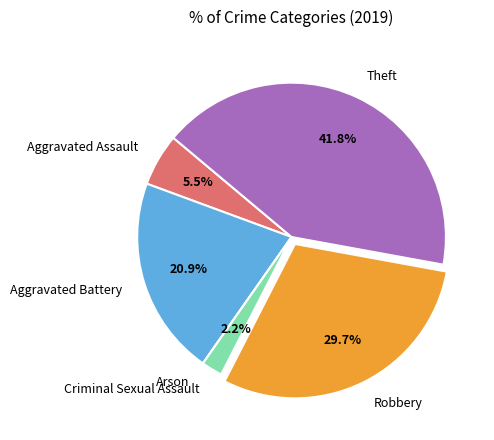

To the nearest percent, what portion does Aggravated Battery represent?

21%